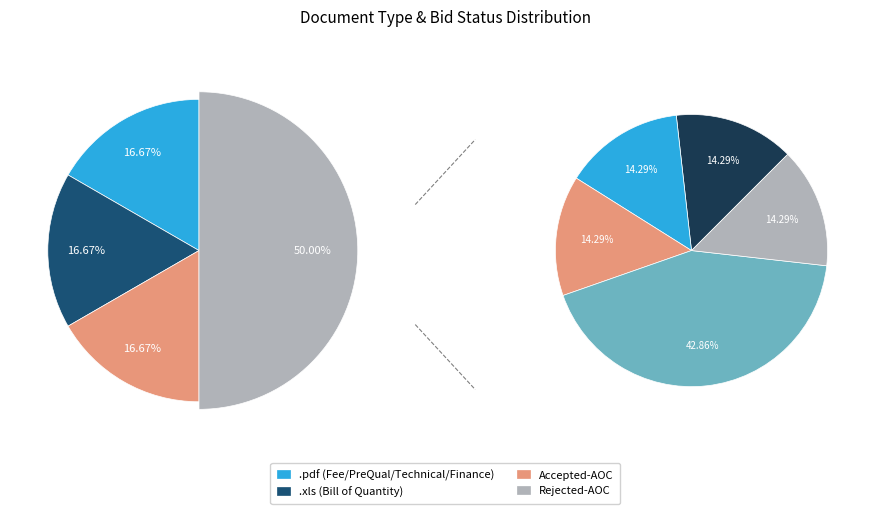

The Accepted-AOC slice represents 17% of the pie. True or false?

True